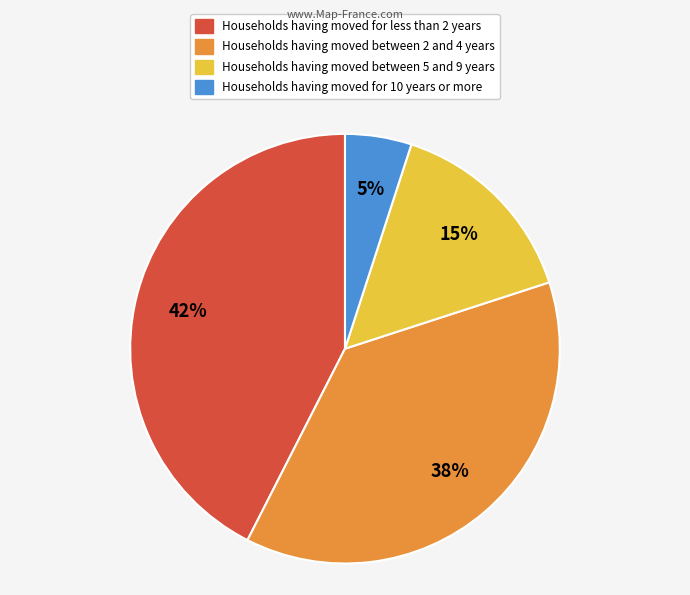

Is there any slice that represents more than half of the pie?

No